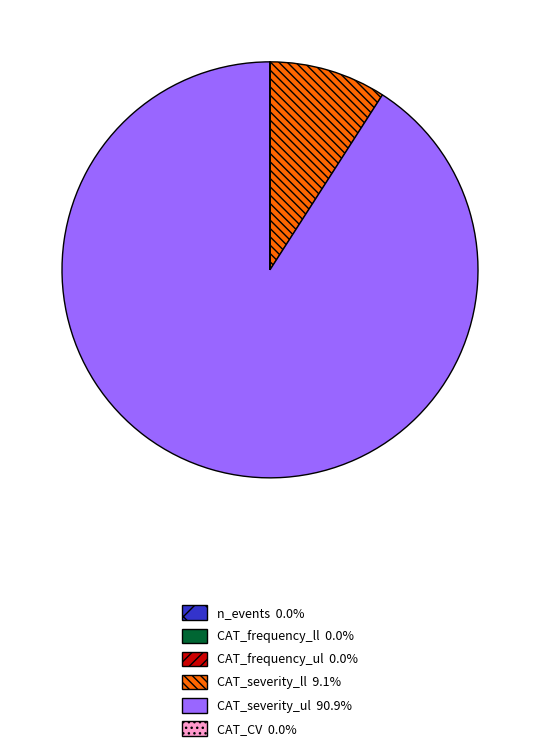

Which slice represents more than half of the pie?

CAT_severity_ul